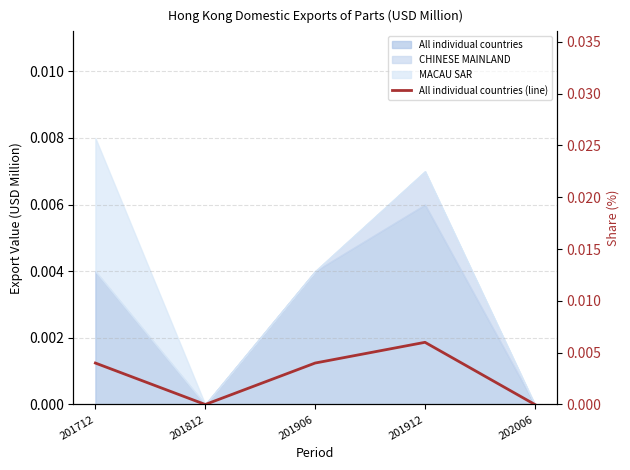

List the labels in order of value, smallest first.

201812, 202006, 201712, 201906, 201912